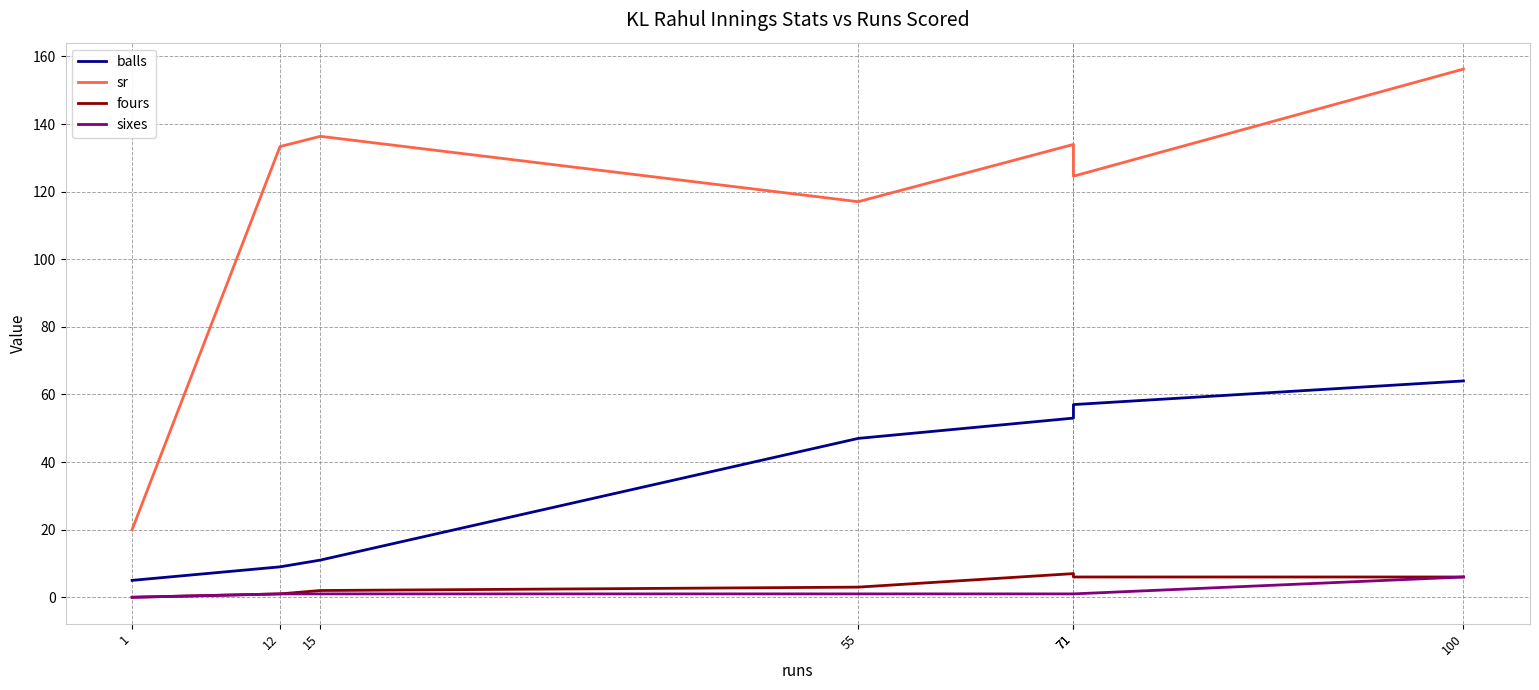

The fours series shows 10.3 at 71. True or false?

False